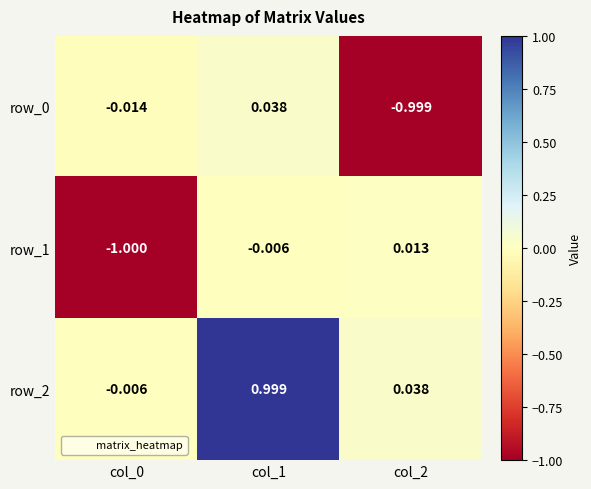

Is the value of row_2 at col_1 greater than the value of row_0 at col_2?

Yes